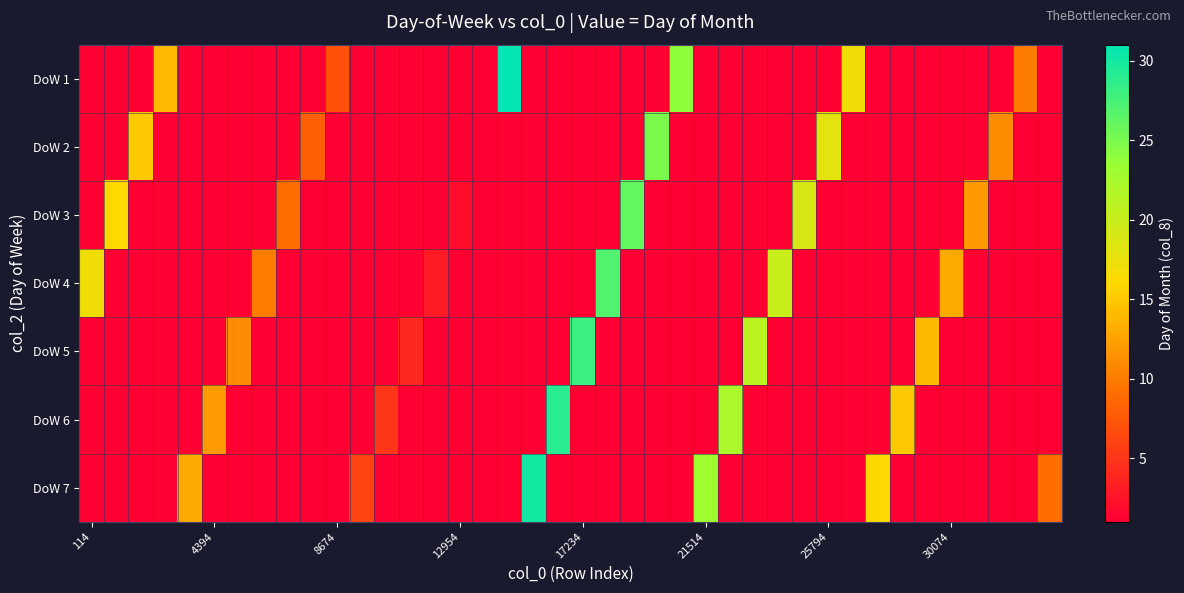

Reading left to right, extract all data points from this chart.

DoW 1: 0	0	0	14	0	0	0	0	0	0	7	0	0	0	0	0	0	31	0	0	0	0	0	0	24	0	0	0	0	0	0	17	0	0	0	0	0	0	10	0
DoW 2: 0	0	15	0	0	0	0	0	0	8	0	0	0	0	0	0	1	0	0	0	0	0	0	25	0	0	0	0	0	0	18	0	0	0	0	0	0	11	0	0
DoW 3: 0	16	0	0	0	0	0	0	9	0	0	0	0	0	0	2	0	0	0	0	0	0	26	0	0	0	0	0	0	19	0	0	0	0	0	0	12	0	0	0
DoW 4: 17	0	0	0	0	0	0	10	0	0	0	0	0	0	3	0	0	0	0	0	0	27	0	0	0	0	0	0	20	0	0	0	0	0	0	13	0	0	0	0
DoW 5: 0	0	0	0	0	0	11	0	0	0	0	0	0	4	0	0	0	0	0	0	28	0	0	0	0	0	0	21	0	0	0	0	0	0	14	0	0	0	0	0
DoW 6: 0	0	0	0	0	12	0	0	0	0	0	0	5	0	0	0	0	0	0	29	0	0	0	0	0	0	22	0	0	0	0	0	0	15	0	0	0	0	0	0
DoW 7: 0	0	0	0	13	0	0	0	0	0	0	6	0	0	0	0	0	0	30	0	0	0	0	0	0	23	0	0	0	0	0	0	16	0	0	0	0	0	0	9